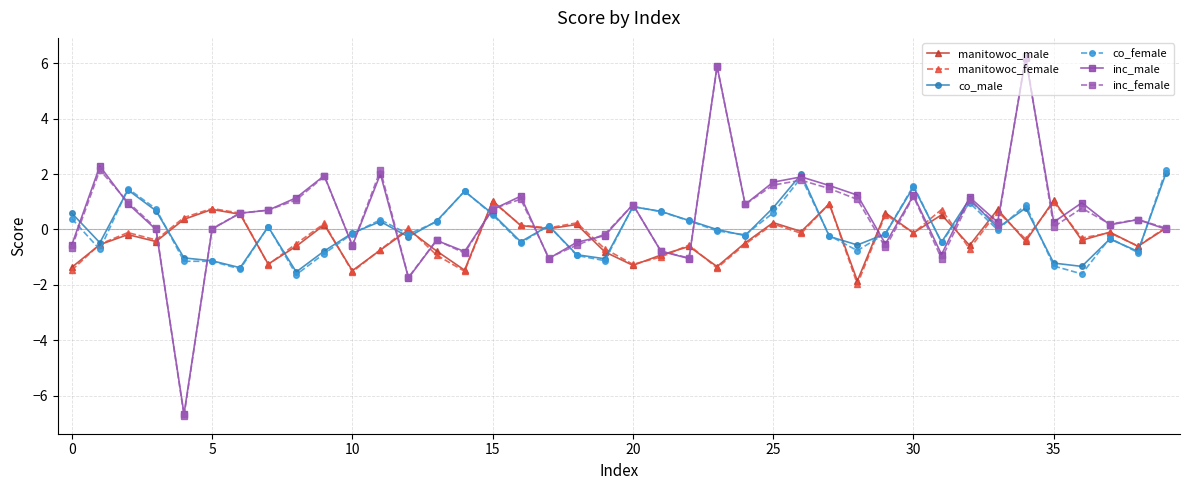

True or false: inc_male and manitowoc_female intersect in this chart.

True